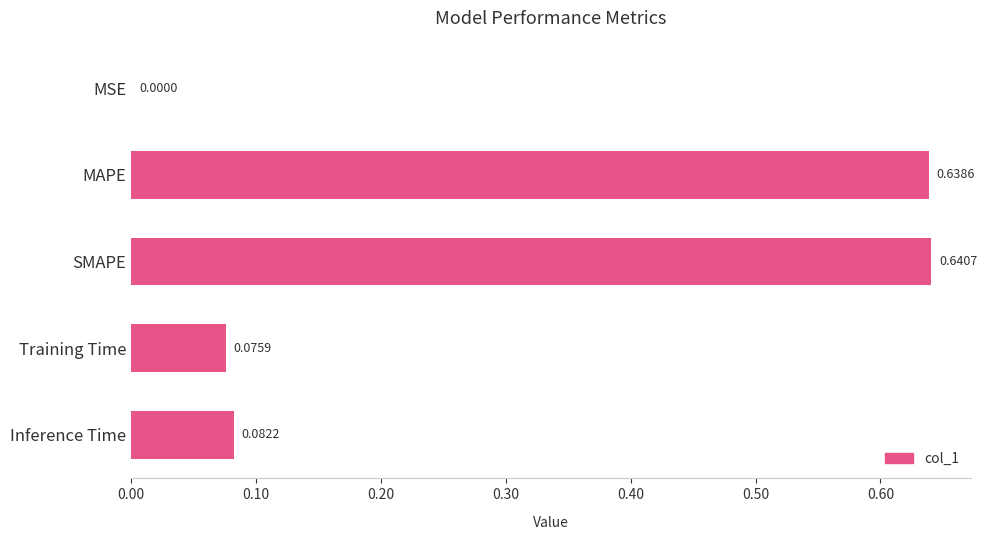

What is the sum of all values?

1.4